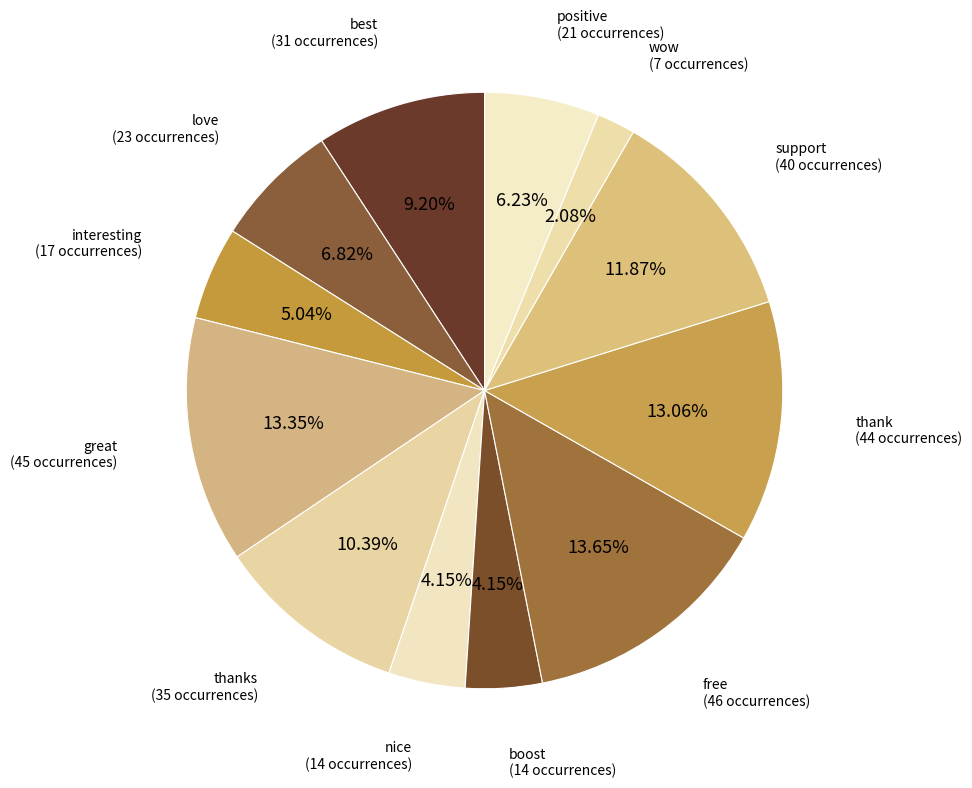

Is there any slice that represents more than half of the pie?

No